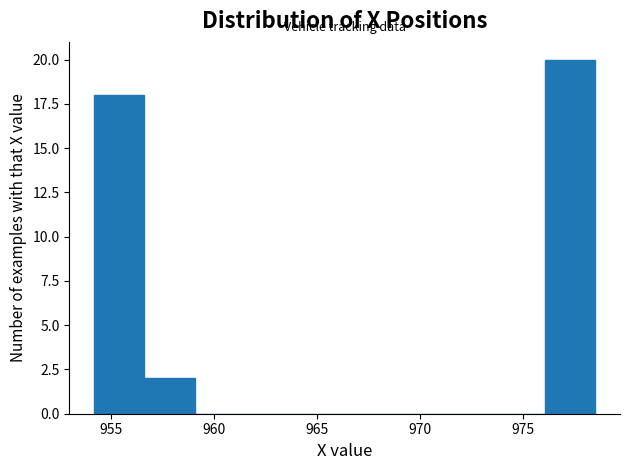

Over which range of the x-axis is the bar tallest?

976.0 to 978.5